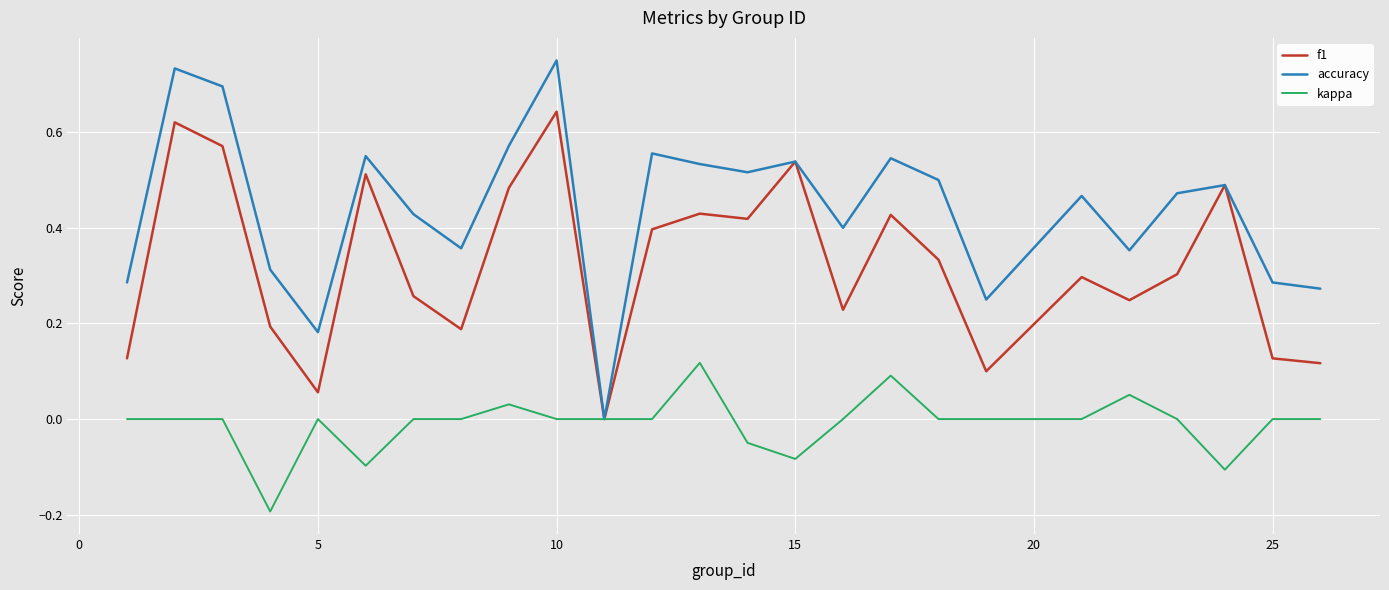

List the series in order of their peak value, highest first.

accuracy, f1, kappa